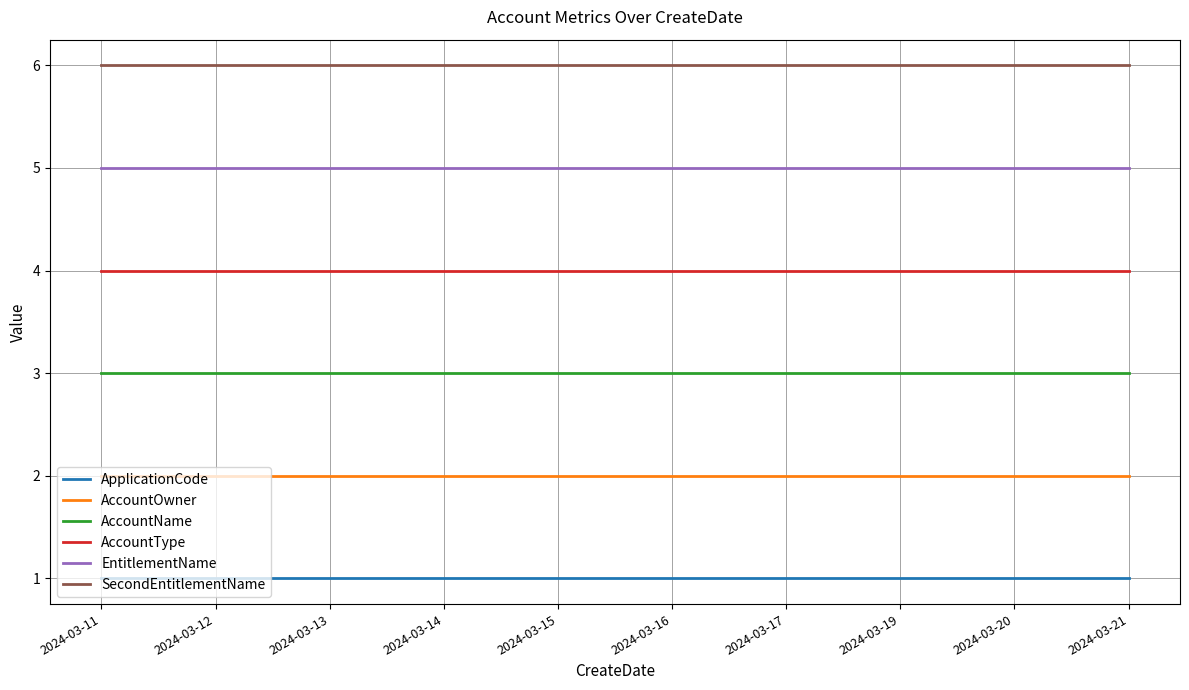

Reading left to right, transcribe all the data shown in this chart.

ApplicationCode: 1	1	1	1	1	1	1	1	1	1
AccountOwner: 2	2	2	2	2	2	2	2	2	2
AccountName: 3	3	3	3	3	3	3	3	3	3
AccountType: 4	4	4	4	4	4	4	4	4	4
EntitlementName: 5	5	5	5	5	5	5	5	5	5
SecondEntitlementName: 6	6	6	6	6	6	6	6	6	6